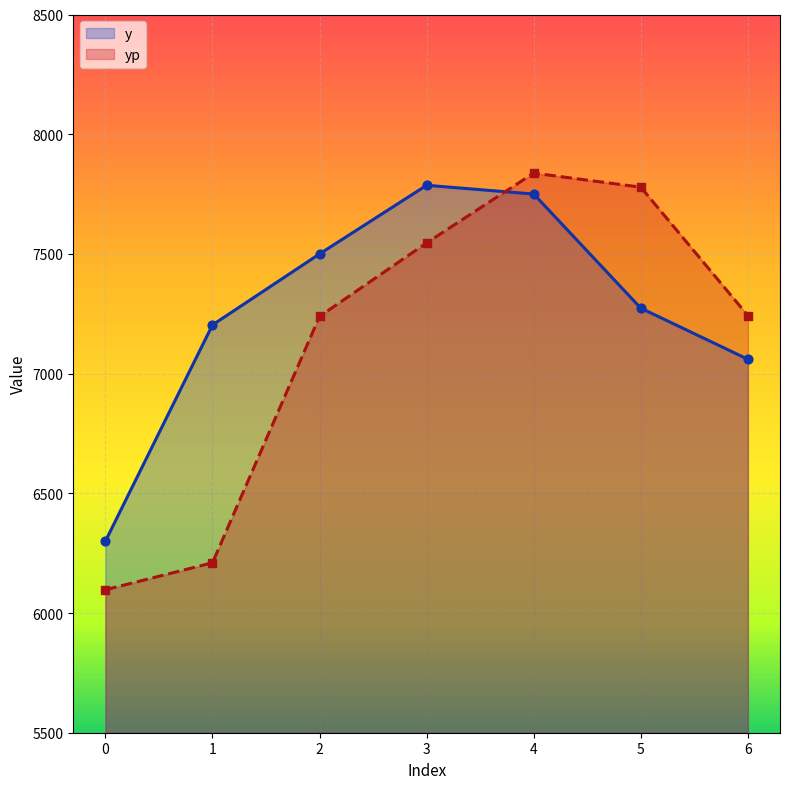

Which series reaches the minimum Y coordinate?

yp